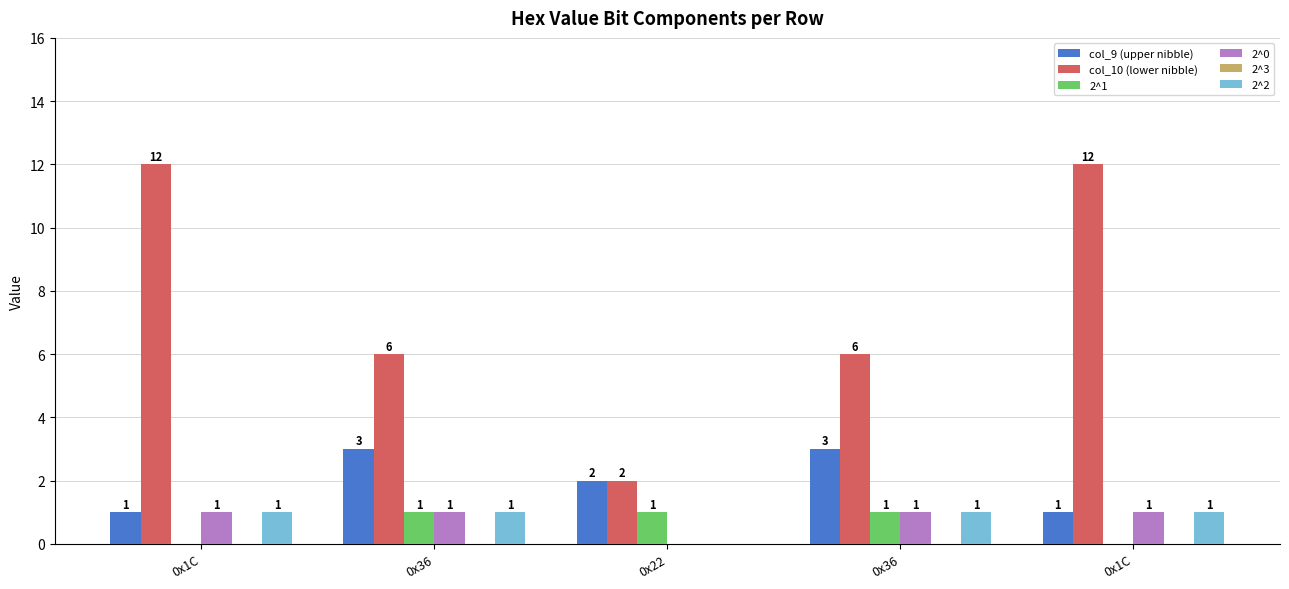

Between 0x1C and 0x36, which is larger?

0x36